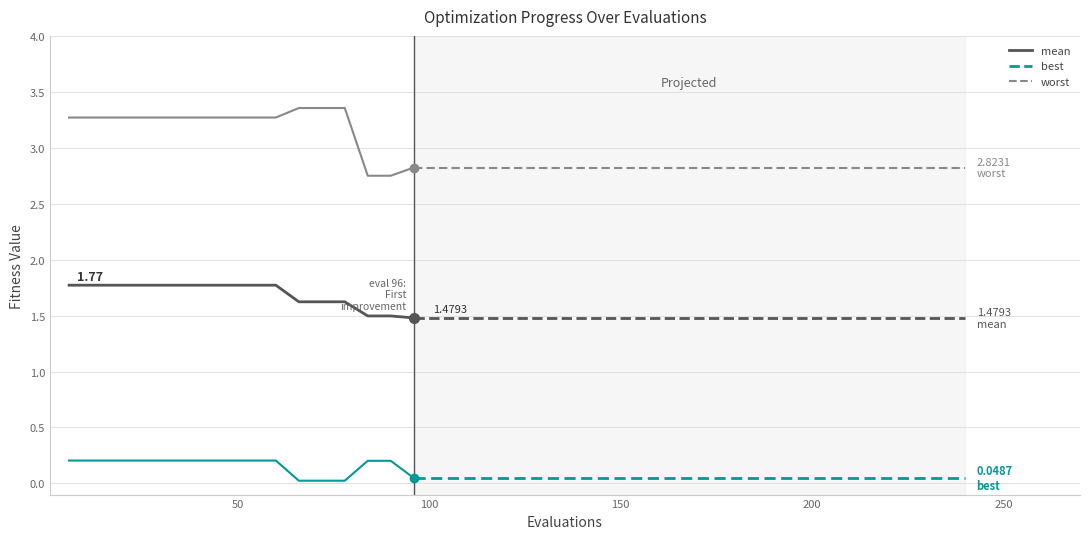

True or false: best has a value of 0.4 at 2.

False